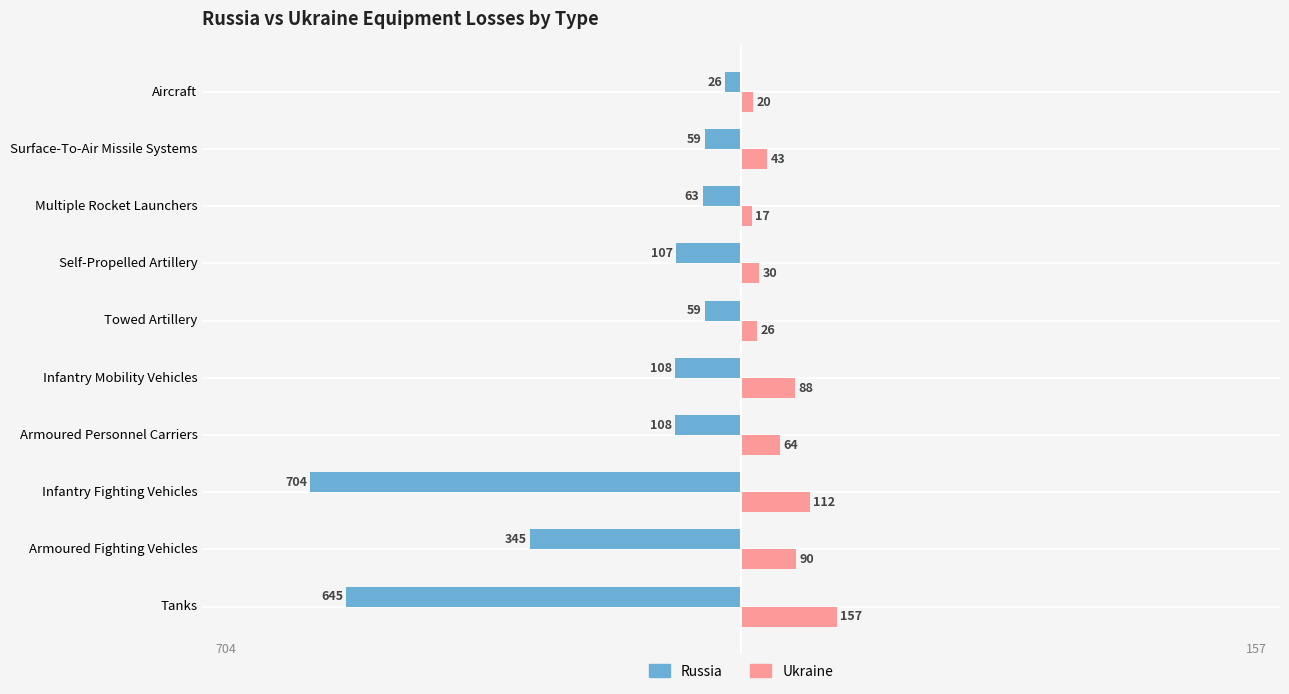

How many data points in Ukraine are less than 64?

5